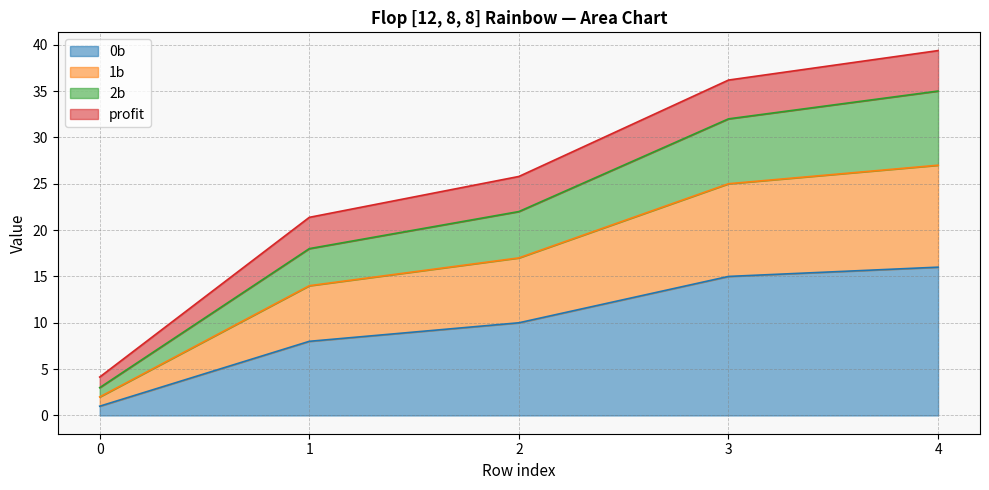

What is the minimum value for 0b?

1.0